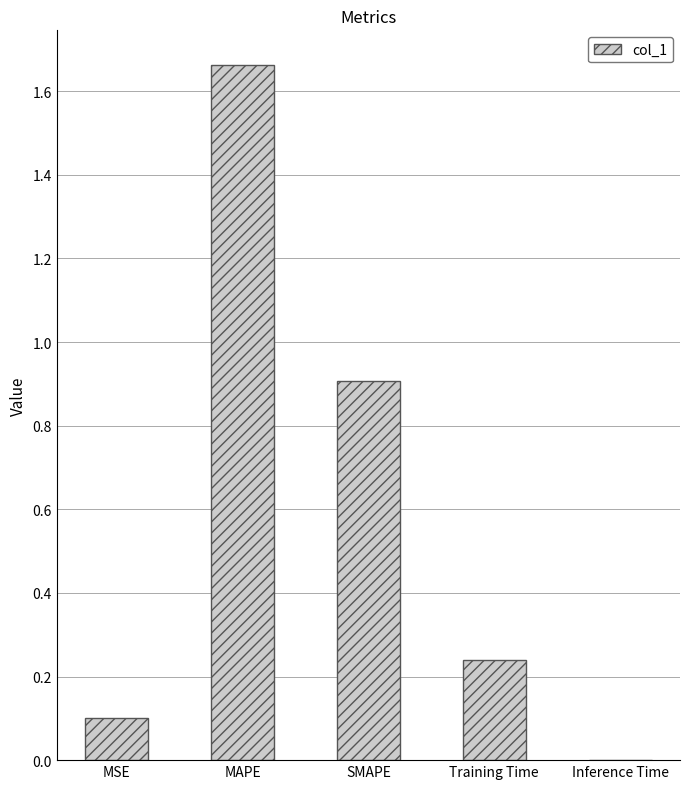

What is the sum of all values?

2.9